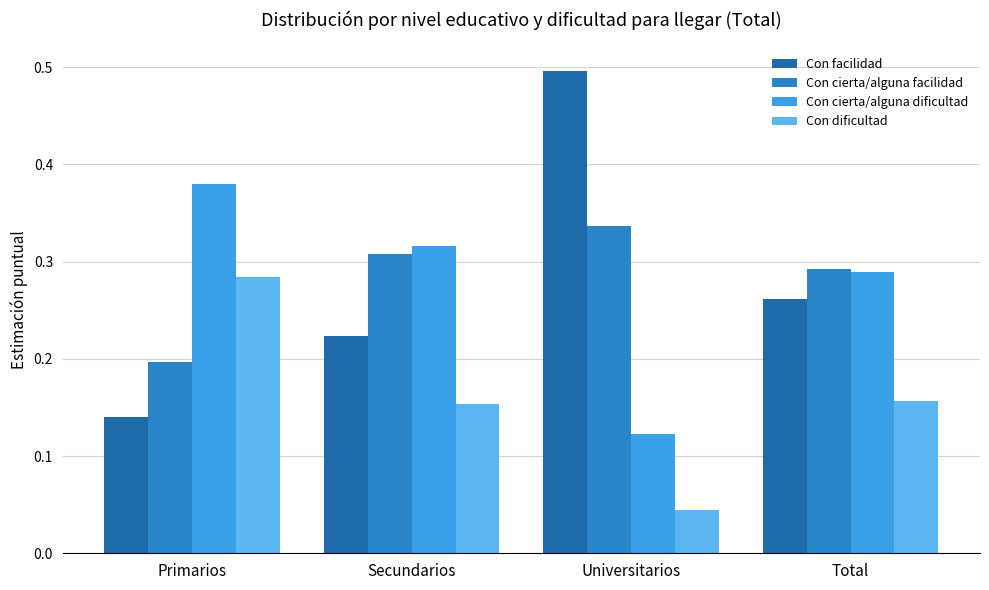

What is the minimum value for Con facilidad?

0.1